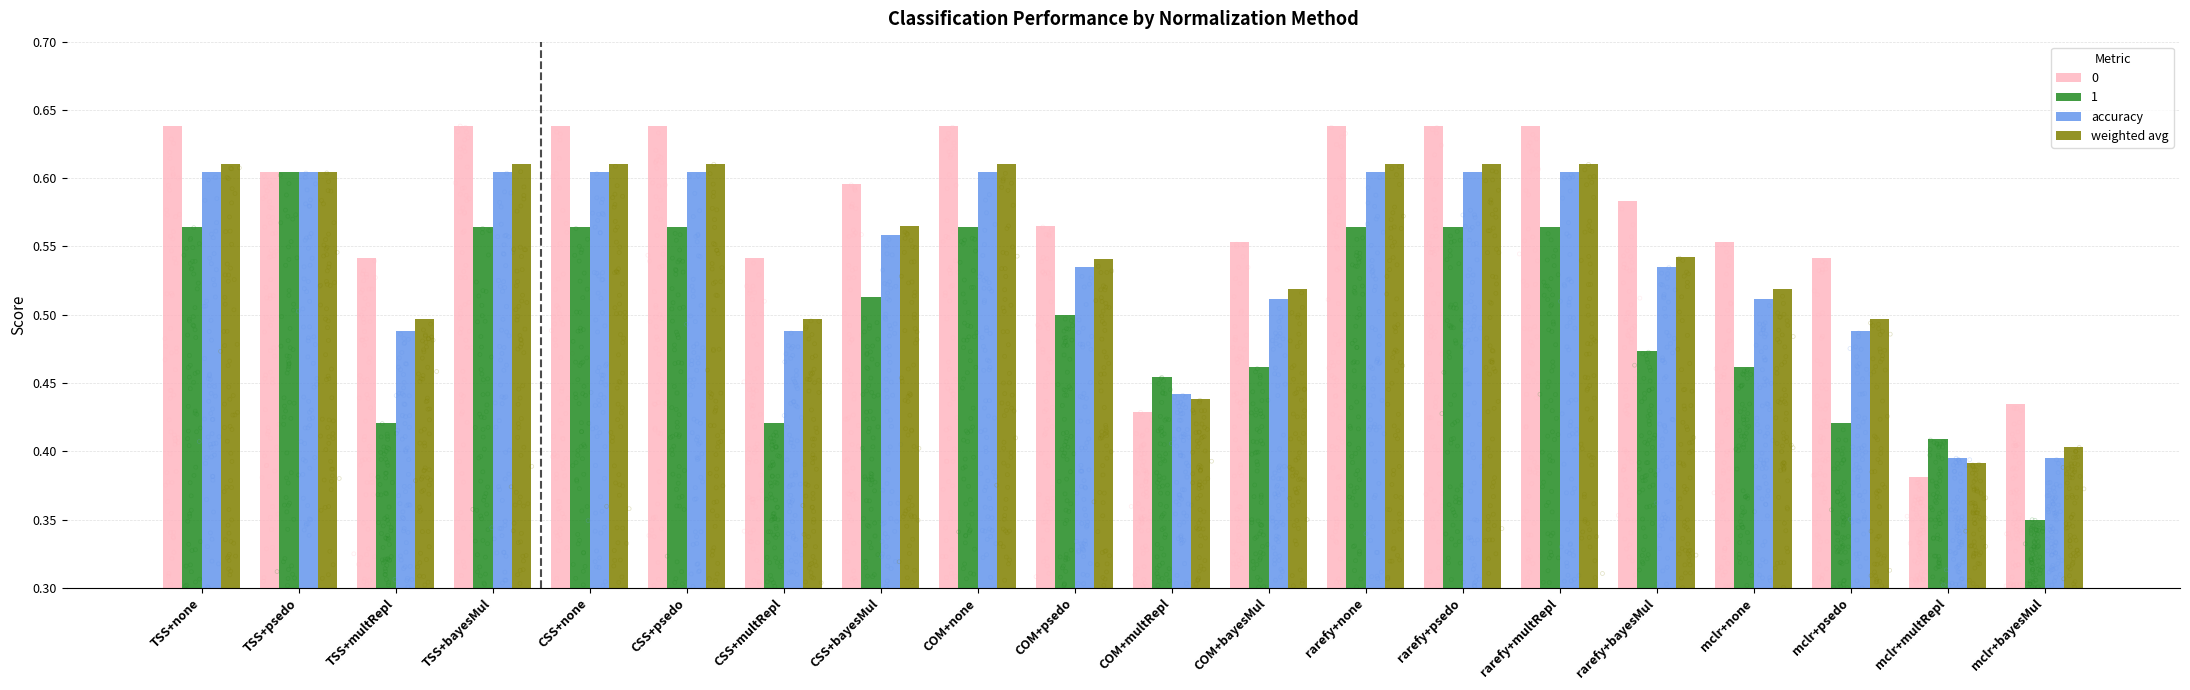

Which series has the largest Y range (max minus min)?

weighted avg